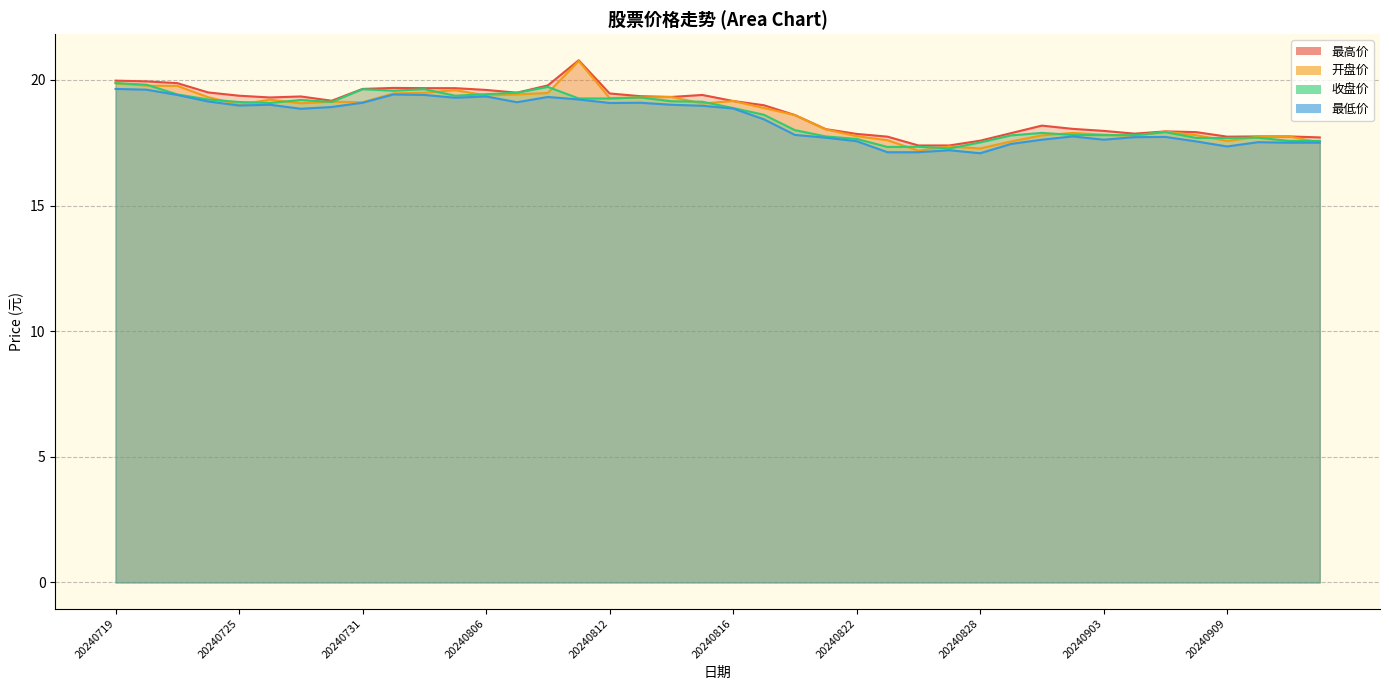

Which series has the largest range (max minus min)?

开盘价